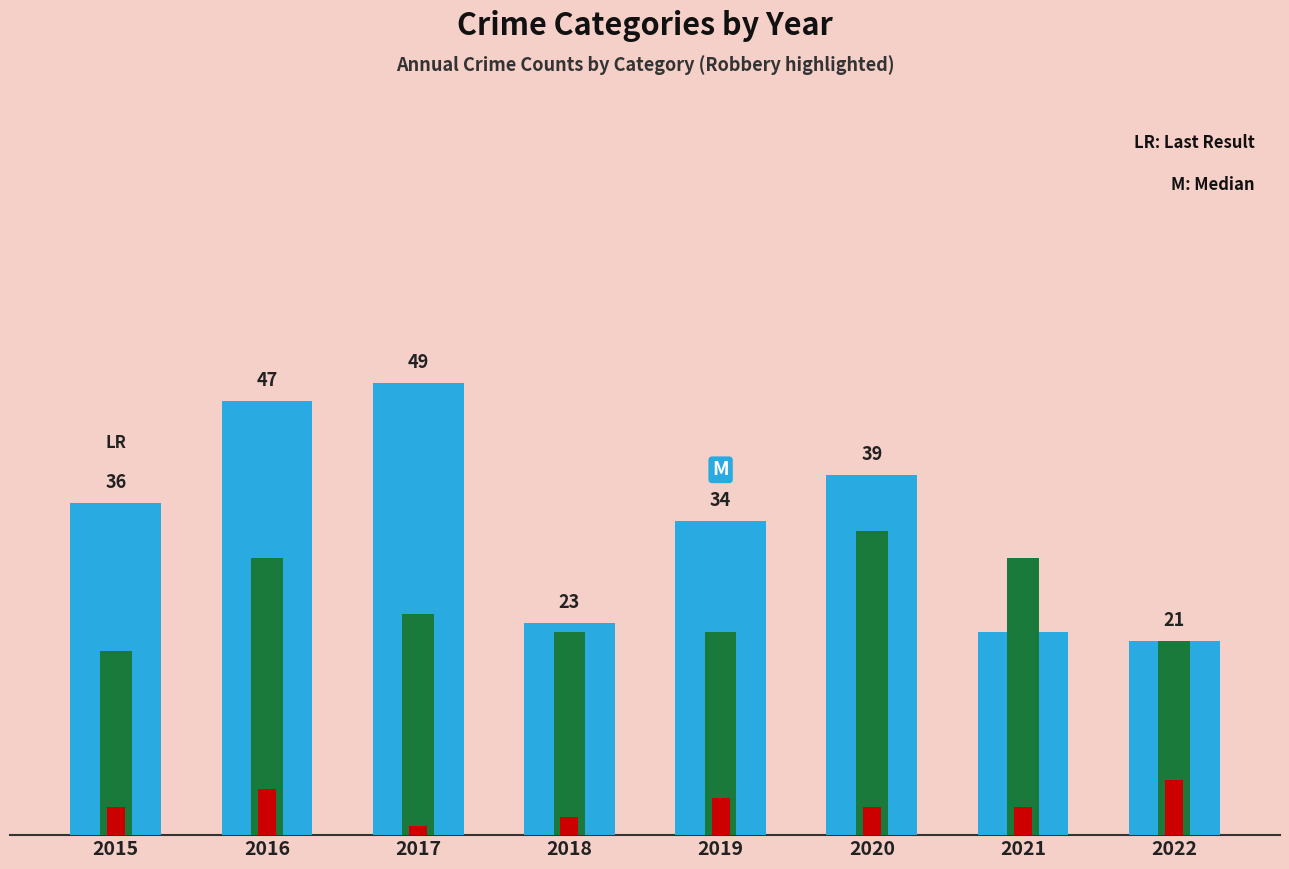

What is the minimum value shown in the chart?

1